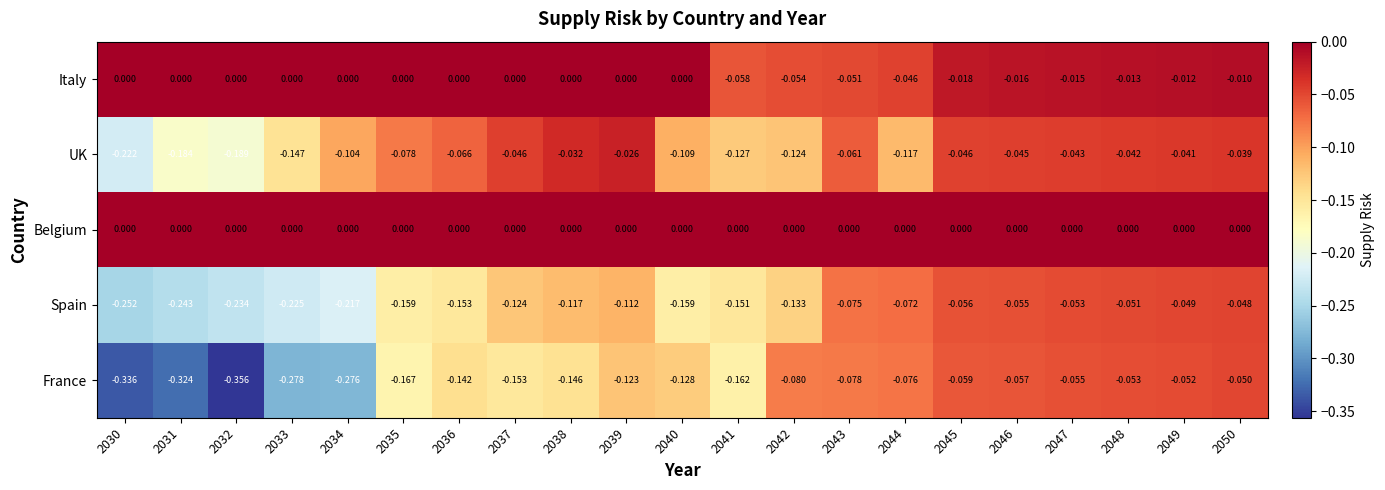

Which series has the widest spread of values?

France